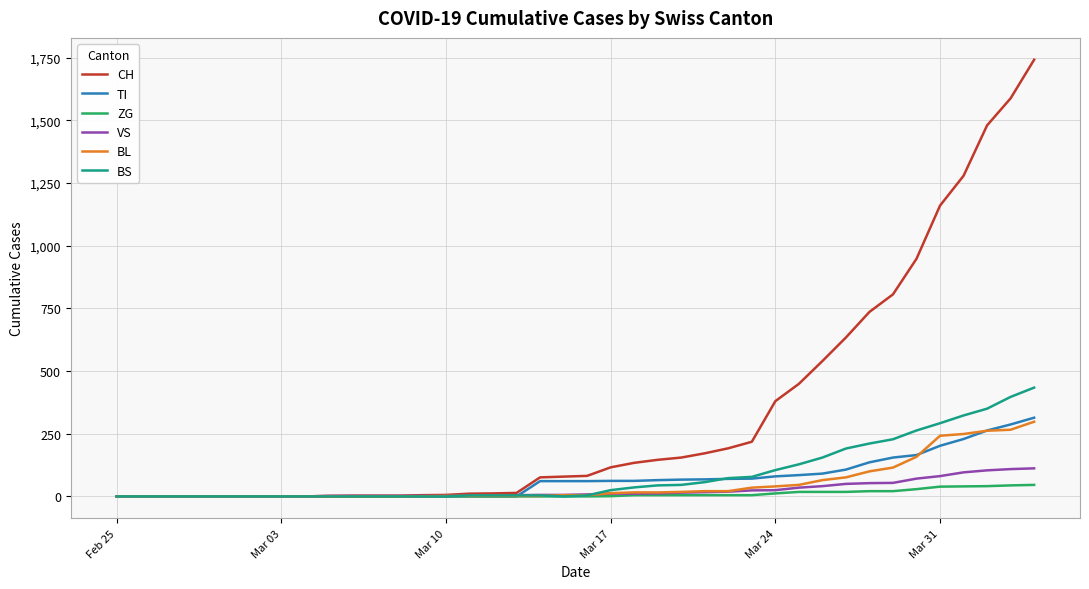

Which series has the largest range (max minus min)?

CH